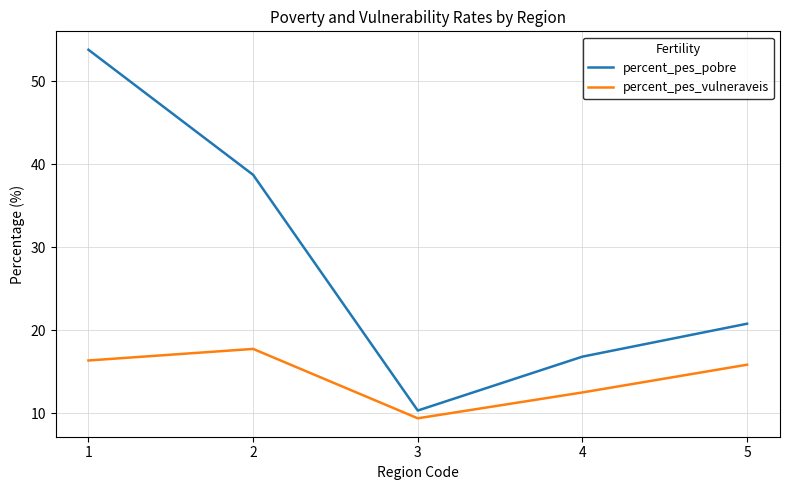

Is the value of percent_pes_vulneraveis at 2 greater than the value of percent_pes_pobre at 4?

Yes